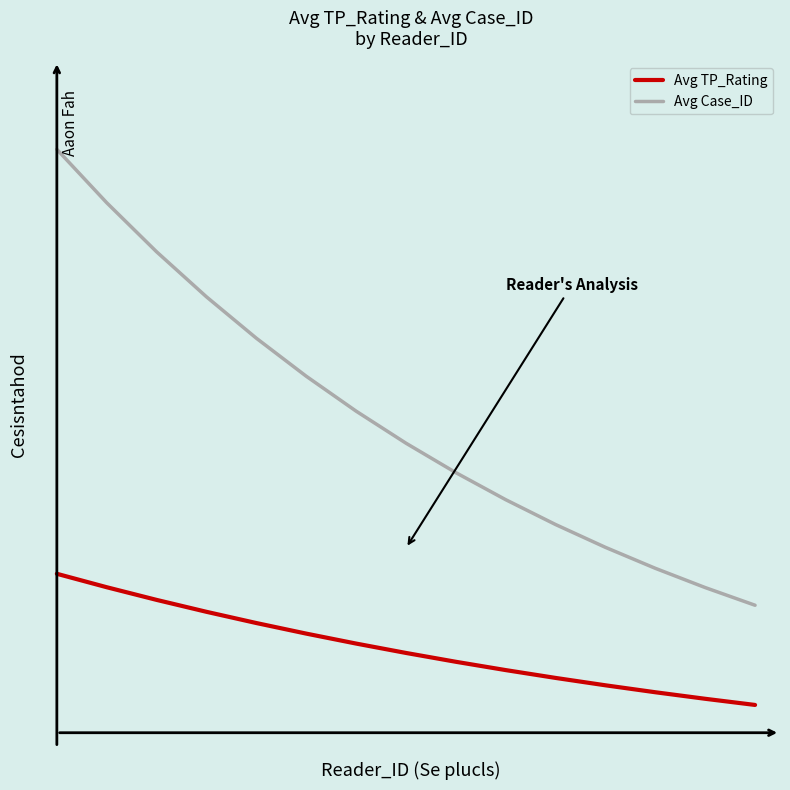

Rank the series by their average value, from highest to lowest.

Avg Case_ID, Avg TP_Rating